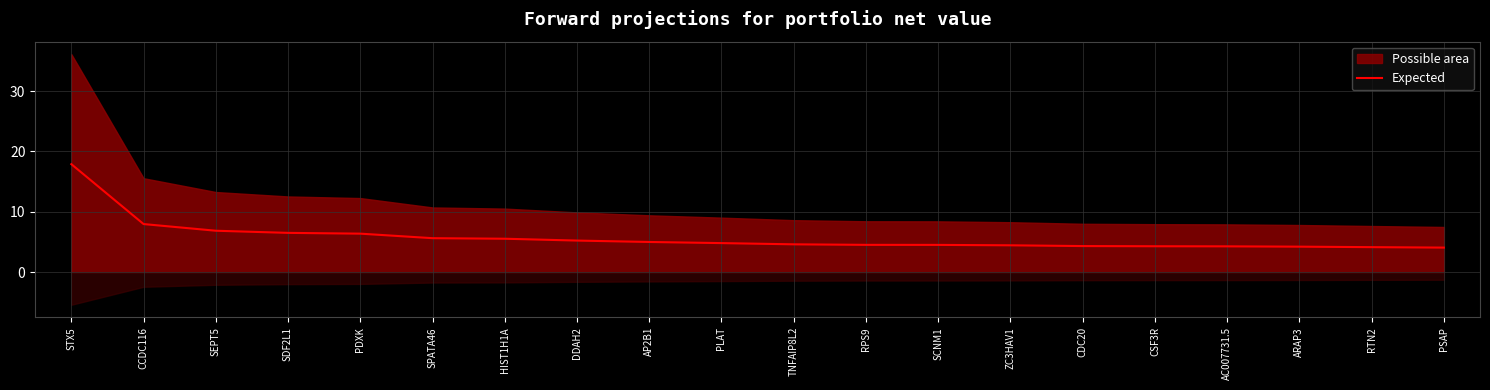

Approximately how many times larger is the value at AP2B1 compared to ZC3HAV1?

1.1